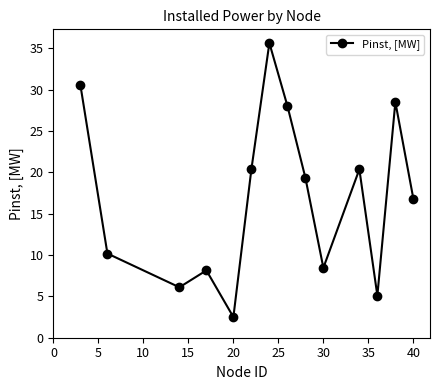

What is the smallest value displayed?

2.5